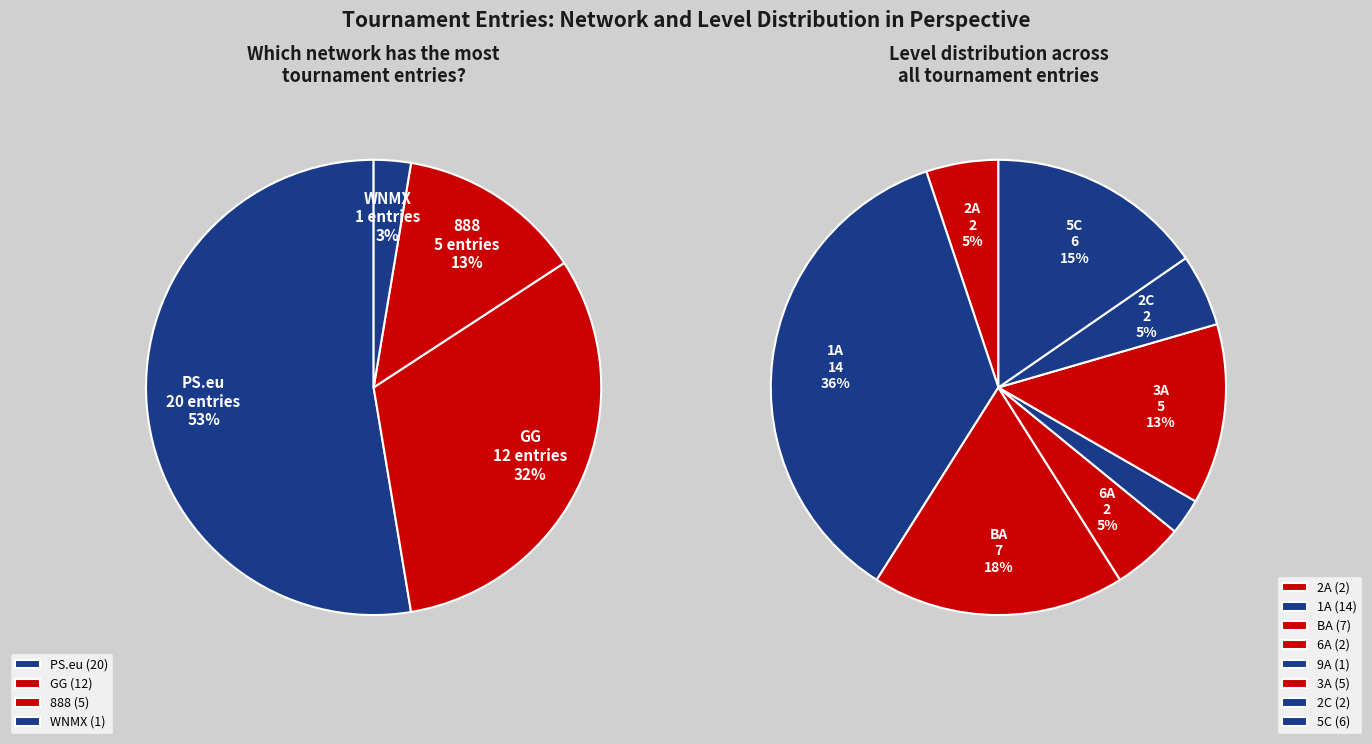

Is there any slice that represents more than half of the pie?

No